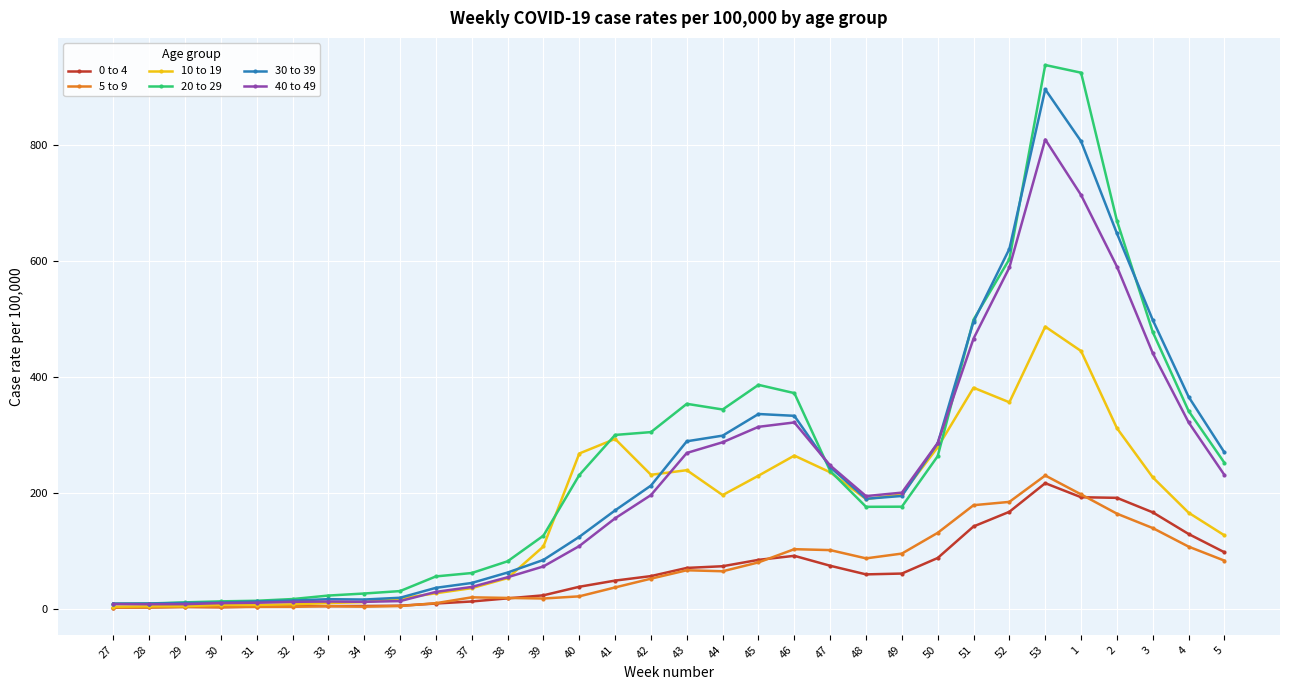

Which series has the largest total across all categories?

20 to 29